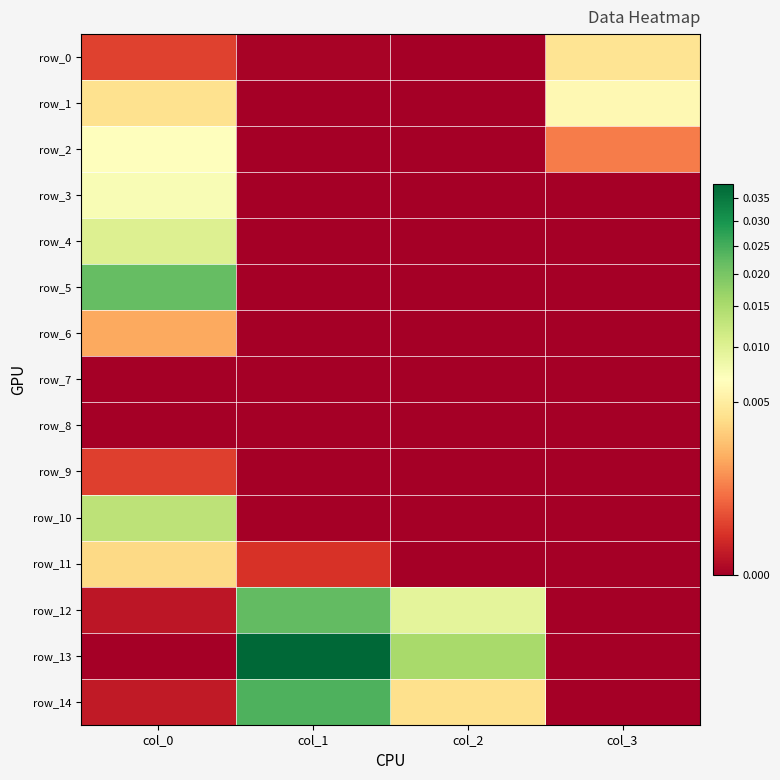

Which series has the largest range (max minus min)?

row_13